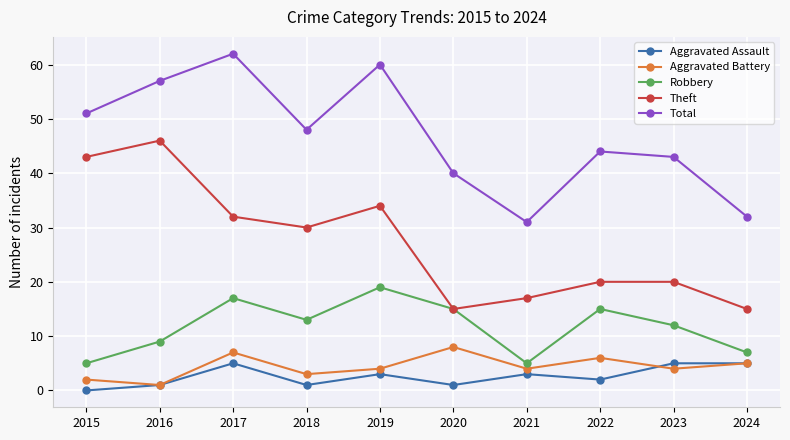

What is the sum of all Total values?

468